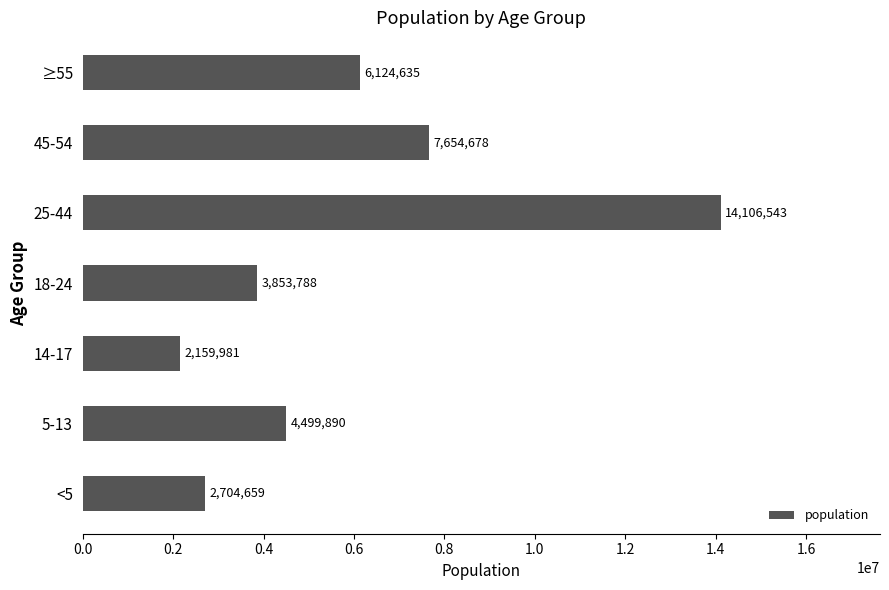

Rank the categories by value from highest to lowest.

25-44, 45-54, ≥55, 5-13, 18-24, <5, 14-17